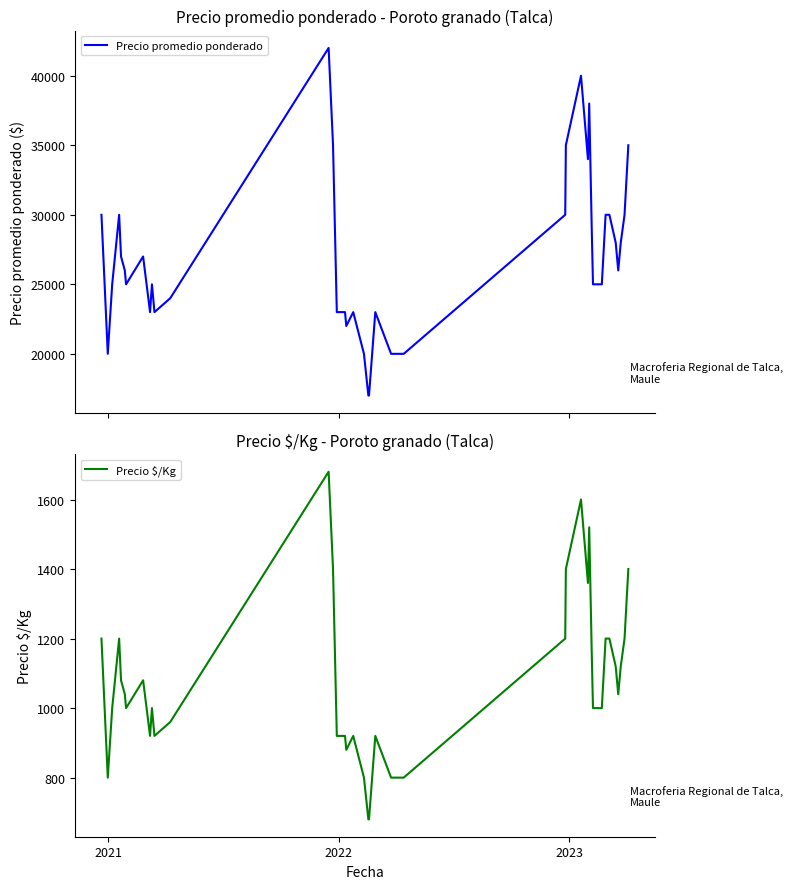

True or false: Precio $/Kg and Precio promedio ponderado intersect in this chart.

False